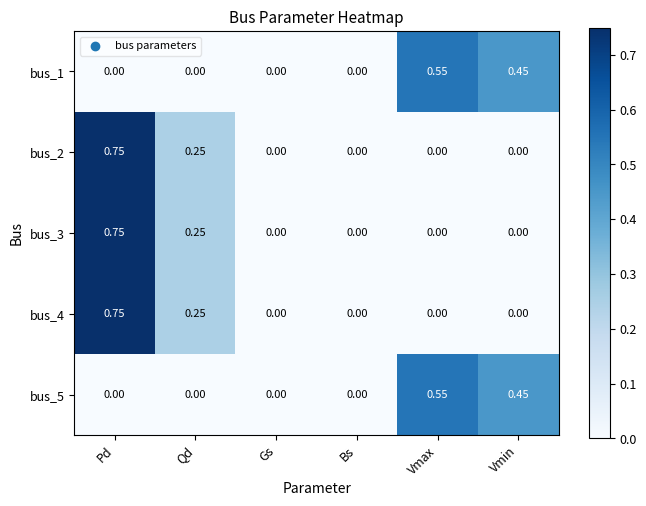

Which category has the highest value in the bus_2 series?

Pd